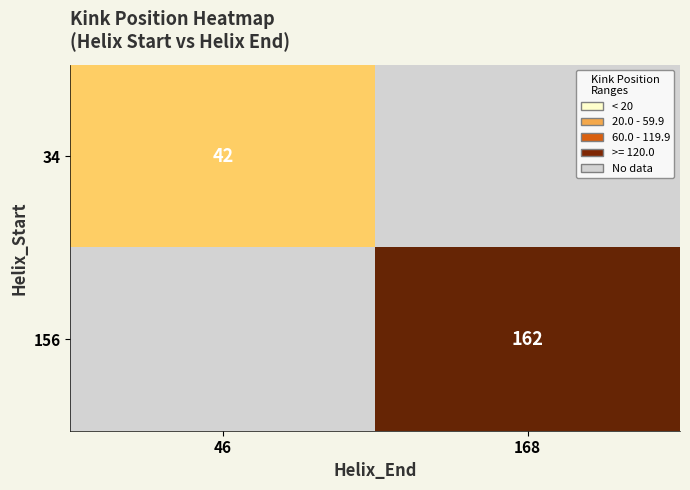

The 34 series shows 62 at 46. True or false?

False